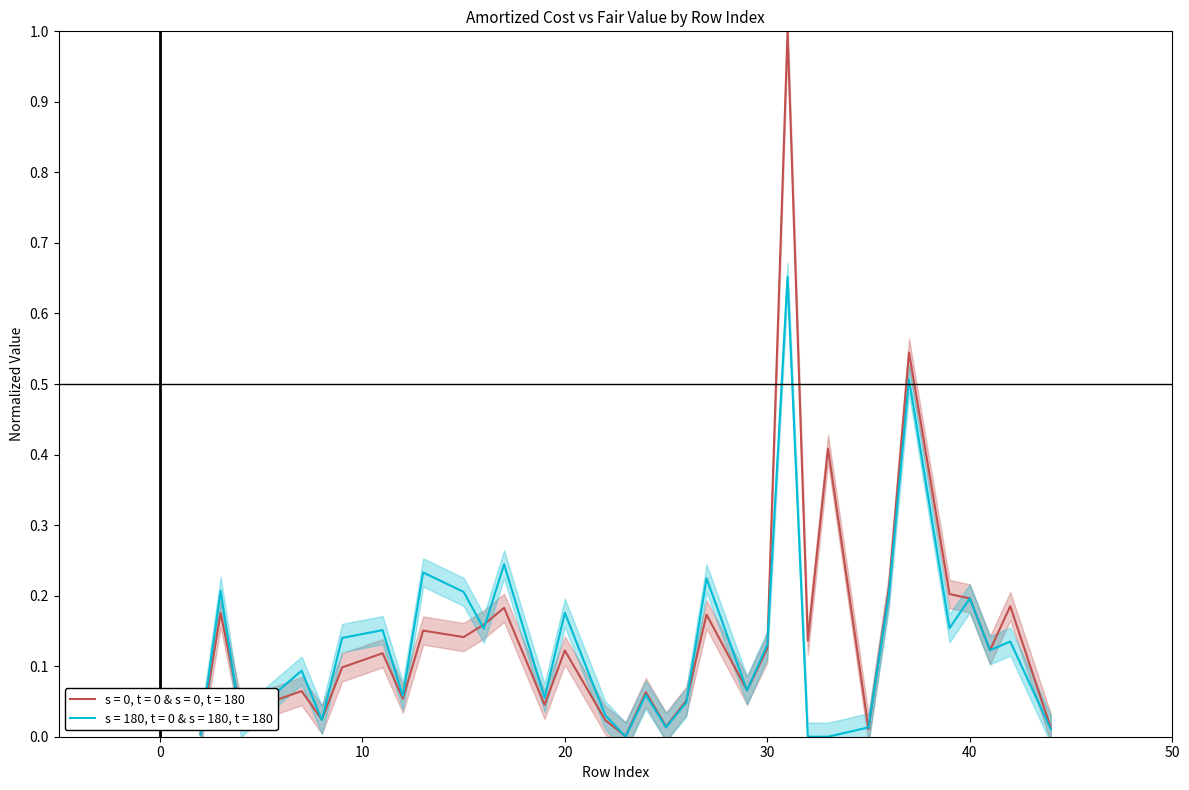

What is the difference between the second highest and second lowest values in the Amortized Cost series?

0.5